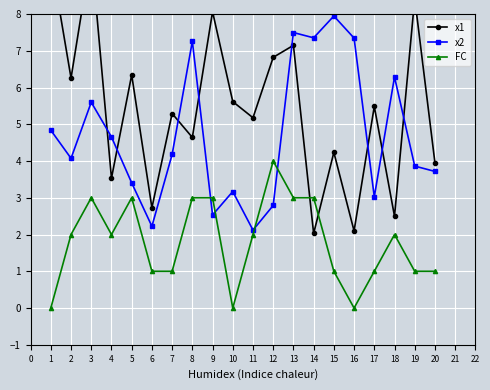

Count the number of data series in this chart.

3